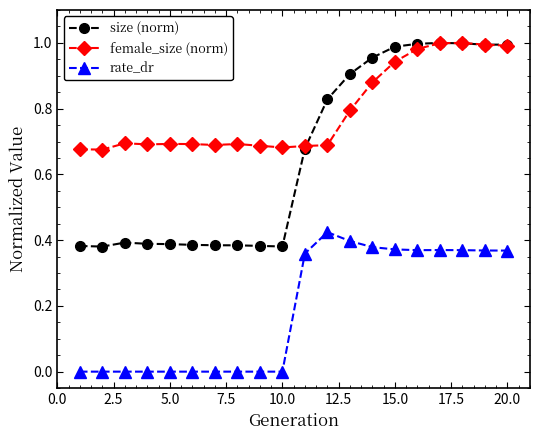

What is the difference between the maximum and minimum values in the size (norm) series?

0.6